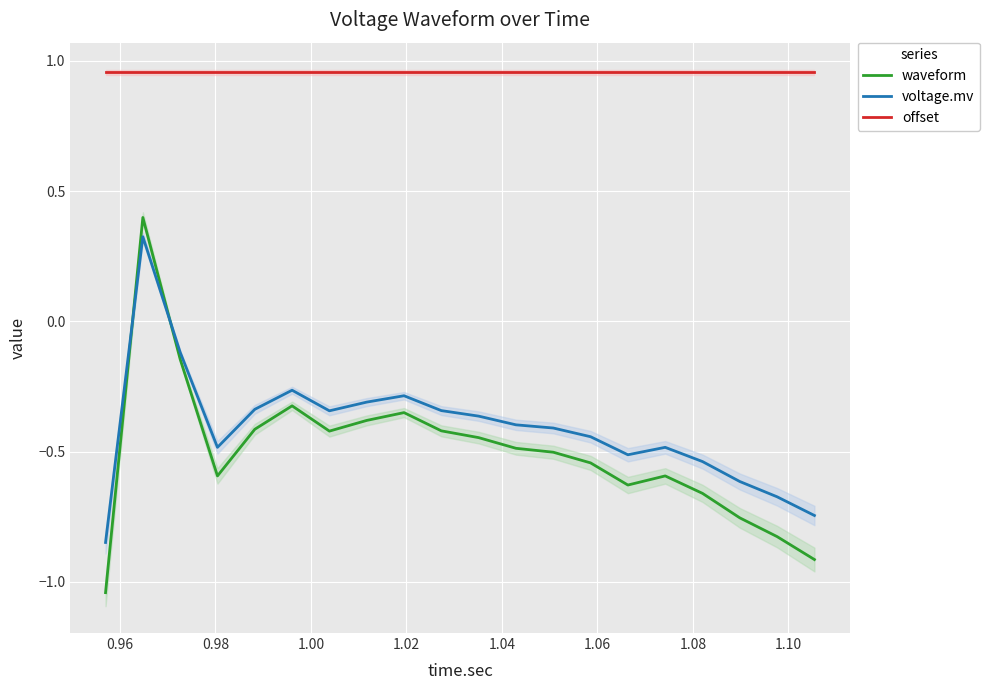

True or false: waveform and offset cross at least once.

False